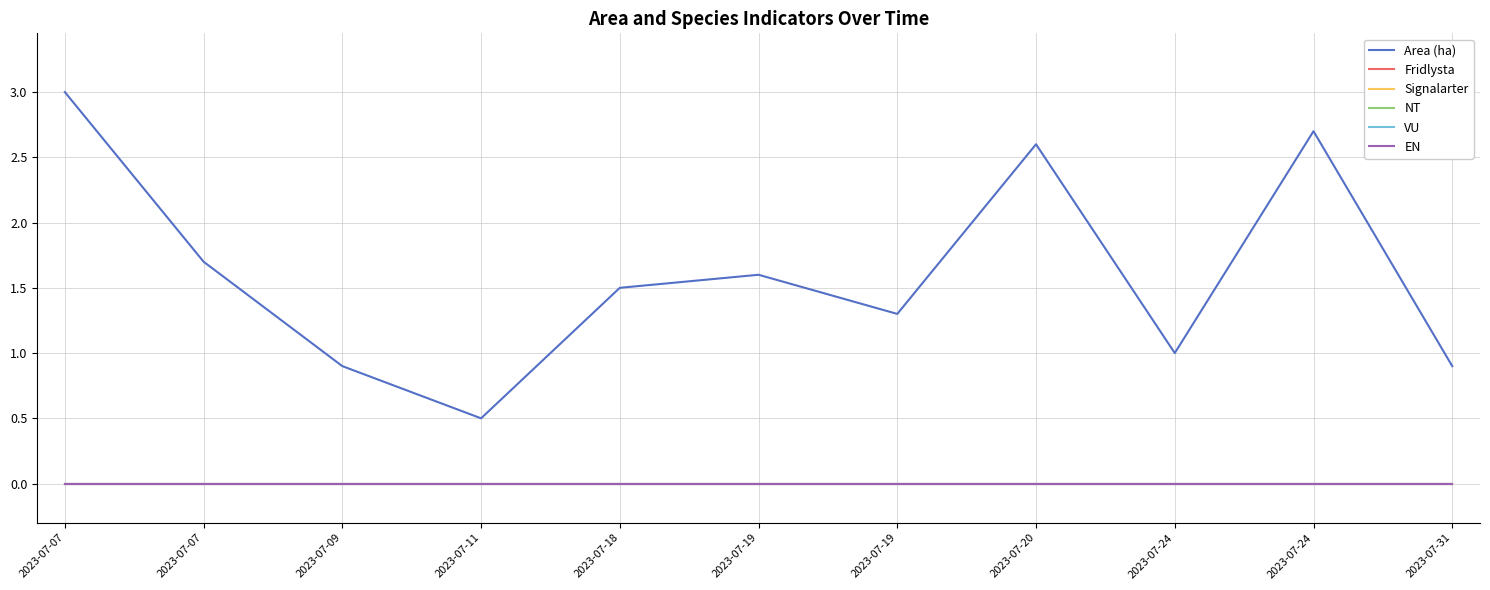

Which has a higher value, 2023-07-24 or 2023-07-19?

2023-07-24